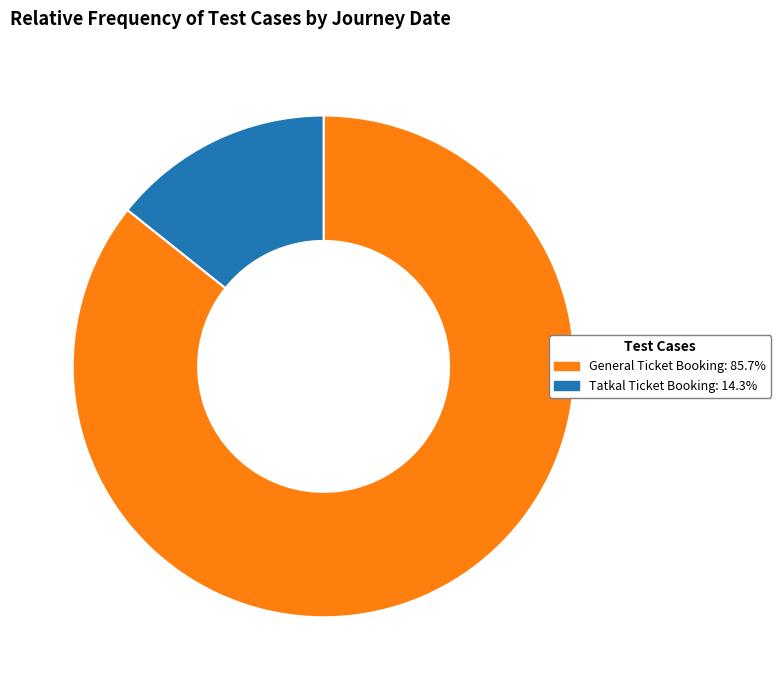

Does any single category account for the majority?

Yes